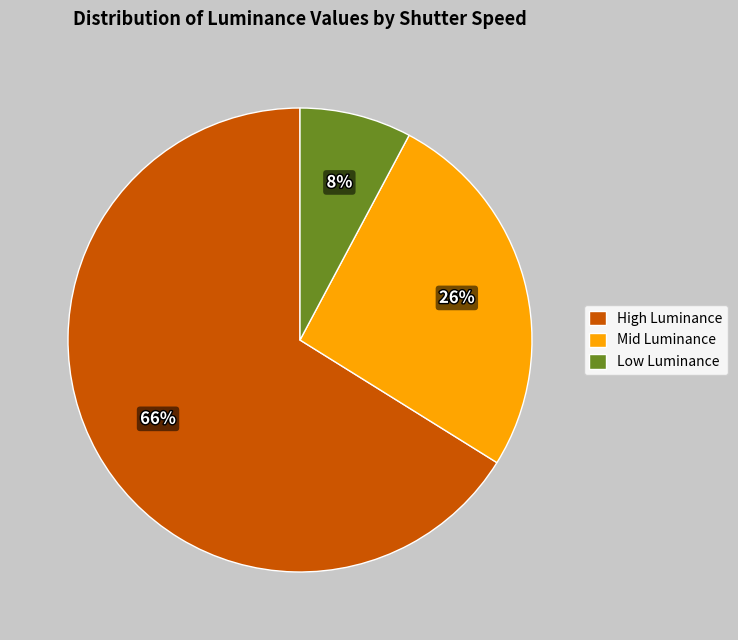

The f-10-ISO-100-SHUTTER-1-500.jpg slice represents 1% of the pie. True or false?

False